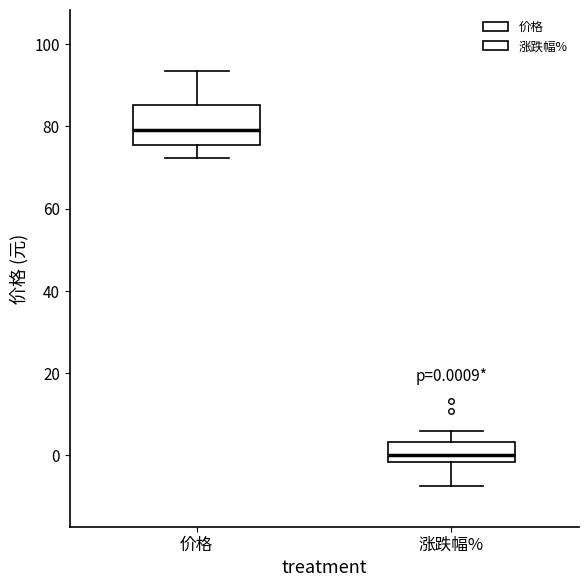

Which box's median line is the lowest?

涨跌幅%